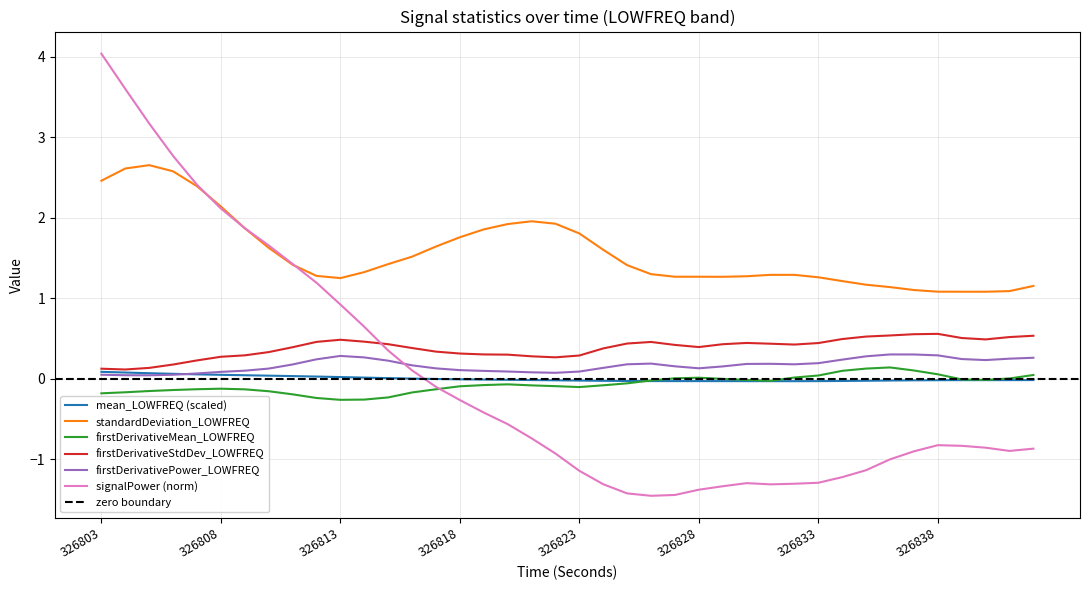

What position from the right is 24?

16